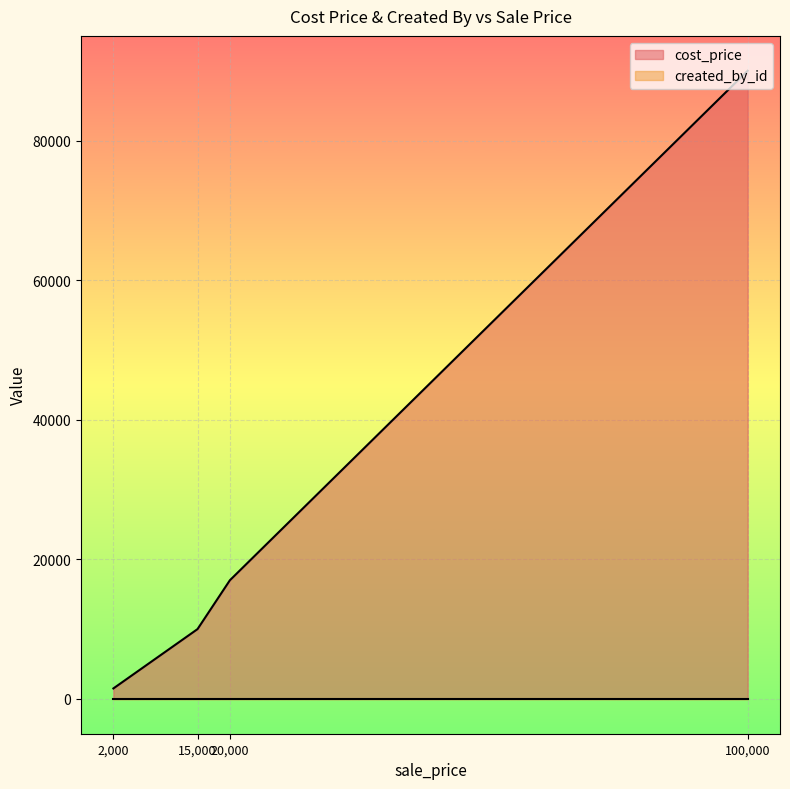

The value of cost_price at 15000 is 13913. True or false?

False